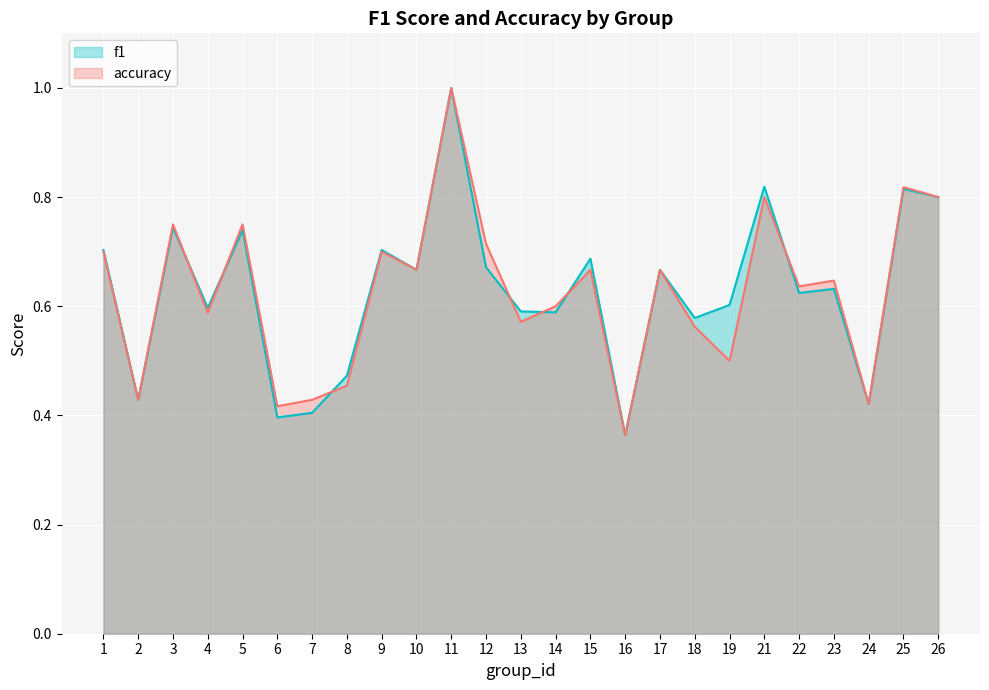

What is the sum of the accuracy values at 3 and 24?

1.2